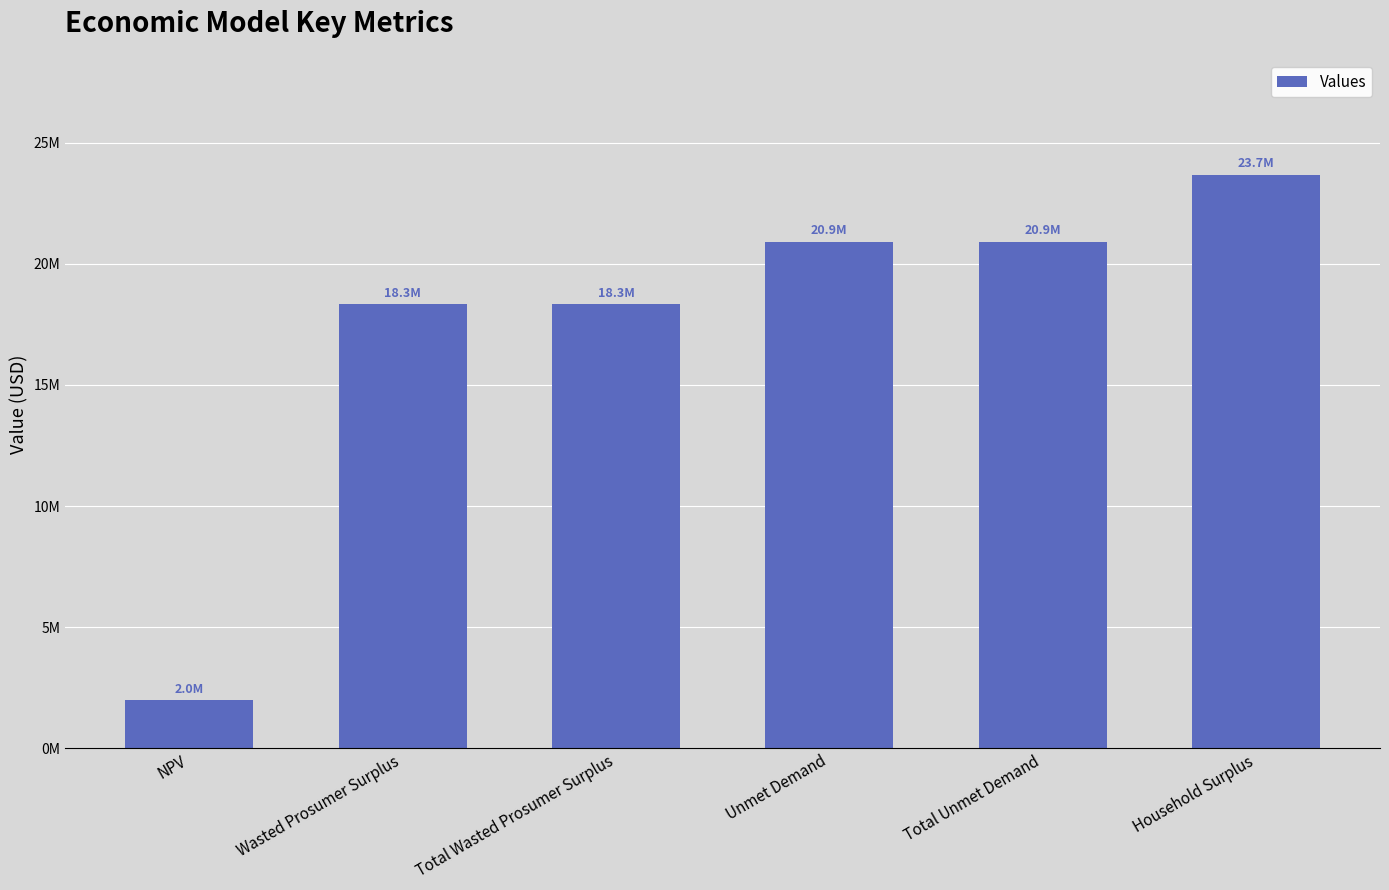

Rank the categories by value from lowest to highest.

NPV, Wasted Prosumer Surplus, Total Wasted Prosumer Surplus, Unmet Demand, Total Unmet Demand, Household Surplus